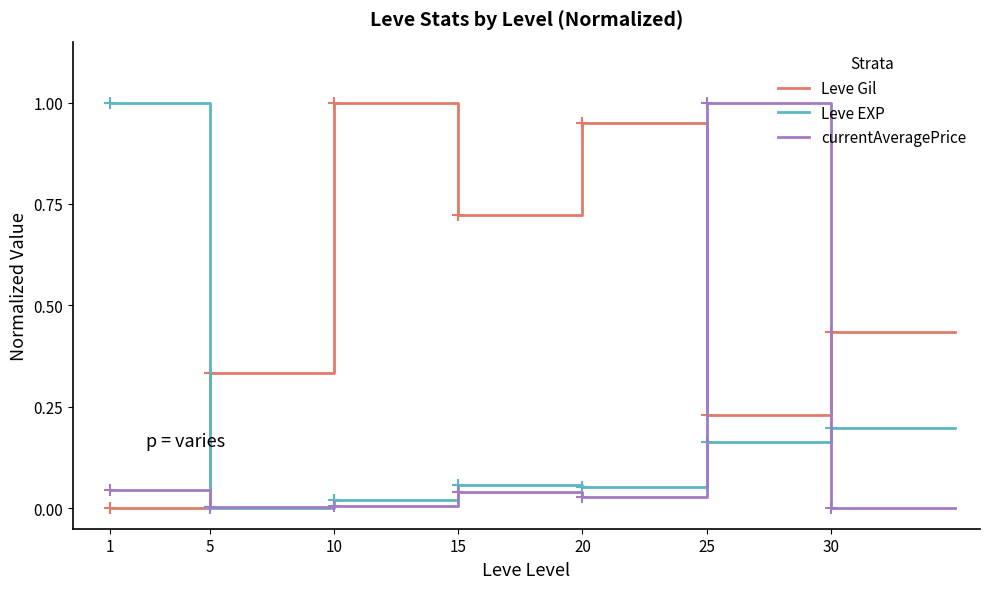

True or false: currentAveragePrice and Leve Gil intersect in this chart.

True